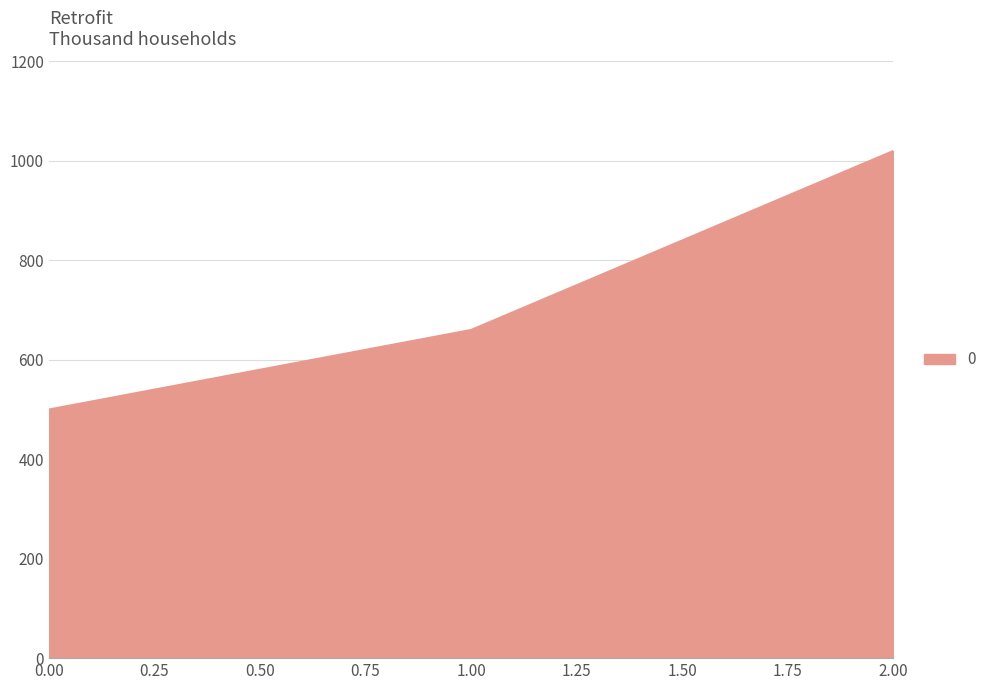

How many lines are shown in the chart?

1